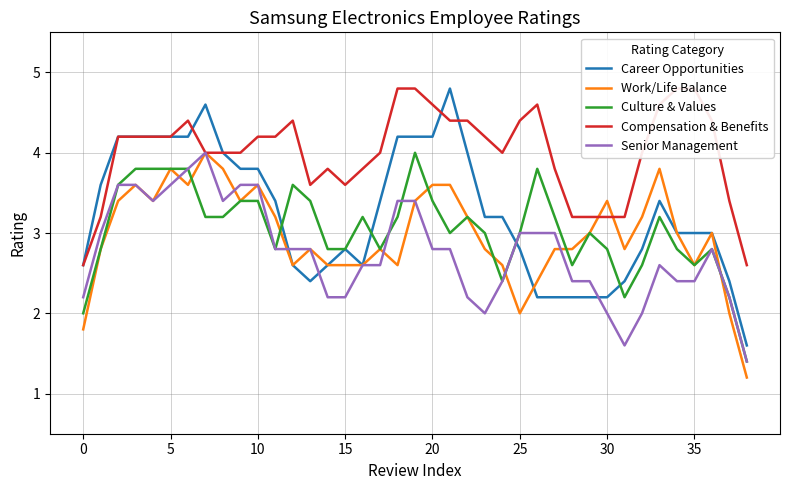

What is the difference between the maximum and second lowest values in the Senior Management series?

2.4